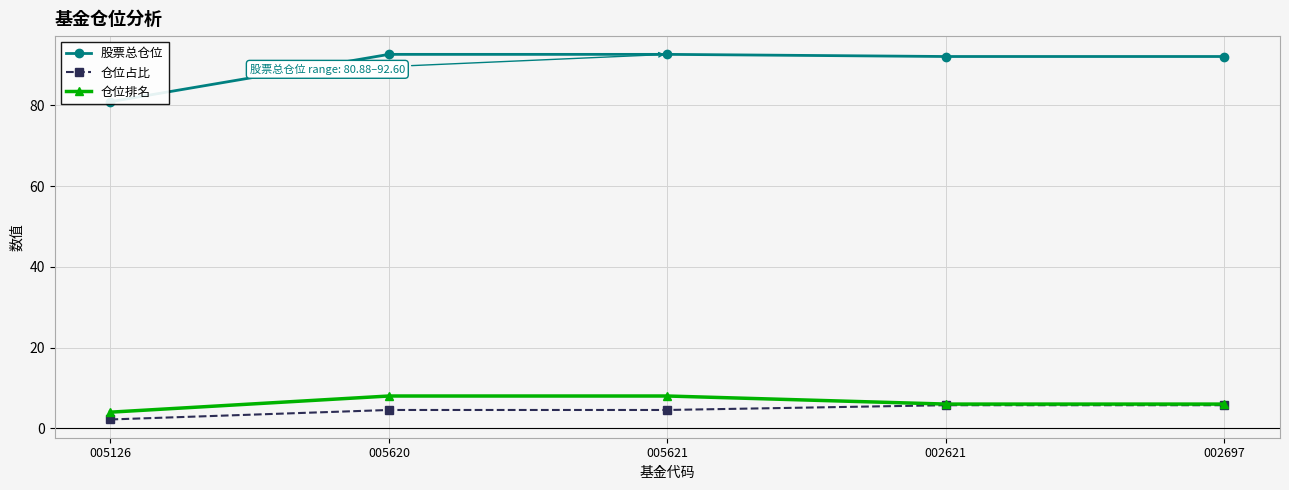

Rank the series at 002697 from highest to lowest value.

股票总仓位, 仓位排名, 仓位占比